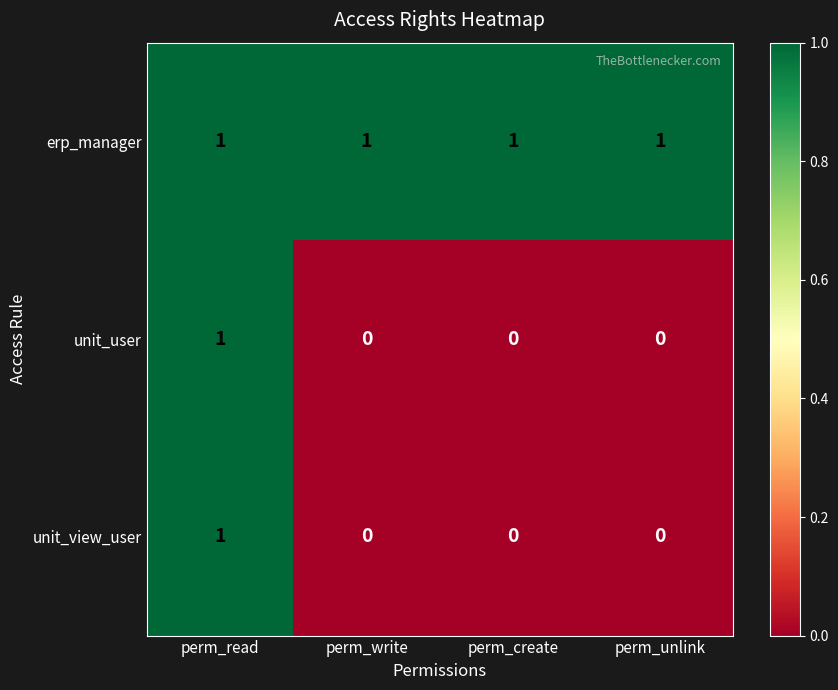

Is it true that unit_view_user equals 0 at perm_unlink?

True